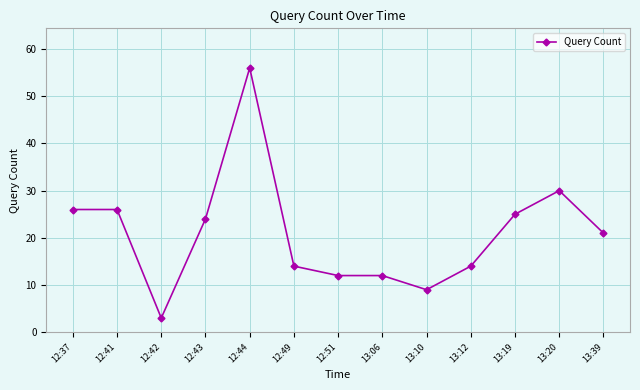

At which category does the chart reach its minimum across all series?

12:42